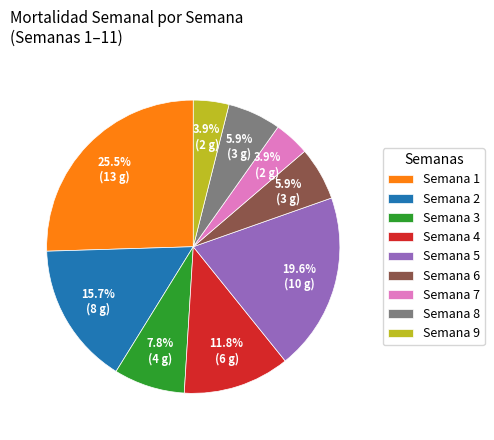

Does Semana 6 account for over 50% of the chart?

No